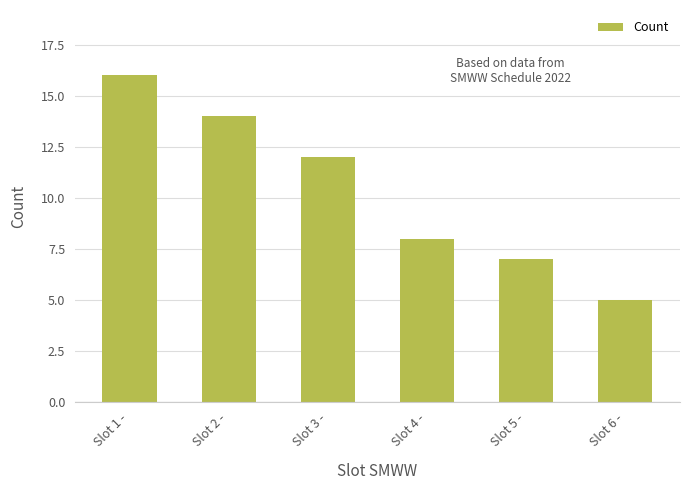

Does the chart contain stacked bars?

No